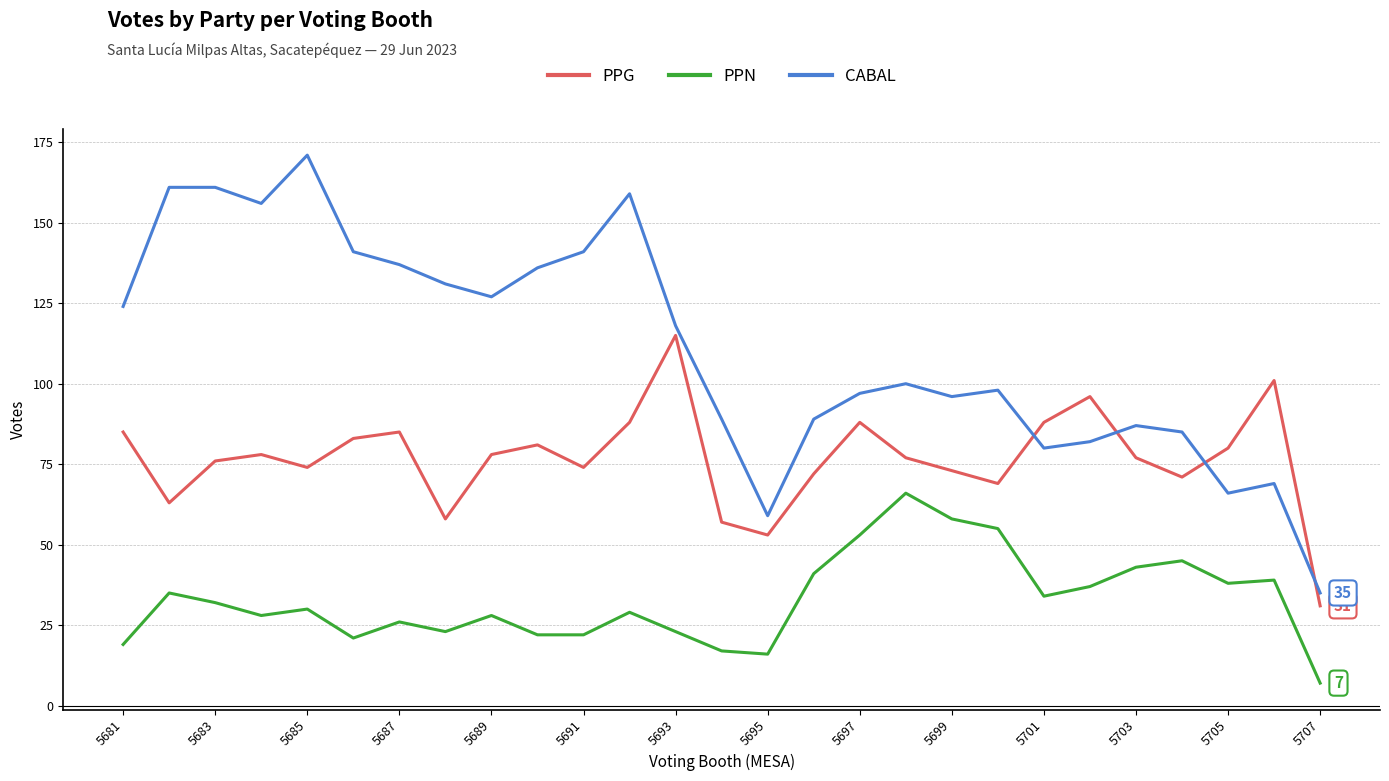

Reading right to left, transcribe all the data shown in this chart.

PPG: 31	101	80	71	77	96	88	69	73	77	88	72	53	57	115	88	74	81	78	58	85	83	74	78	76	63	85
PPN: 7	39	38	45	43	37	34	55	58	66	53	41	16	17	23	29	22	22	28	23	26	21	30	28	32	35	19
CABAL: 35	69	66	85	87	82	80	98	96	100	97	89	59	89	118	159	141	136	127	131	137	141	171	156	161	161	124